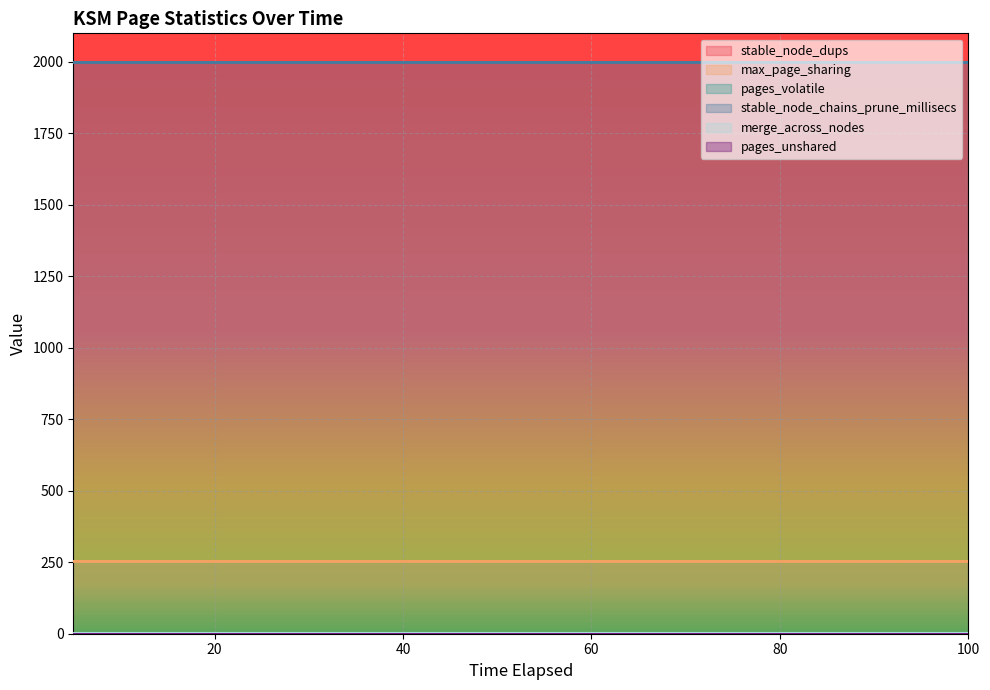

True or false: stable_node_chains_prune_millisecs and max_page_sharing cross at least once.

False